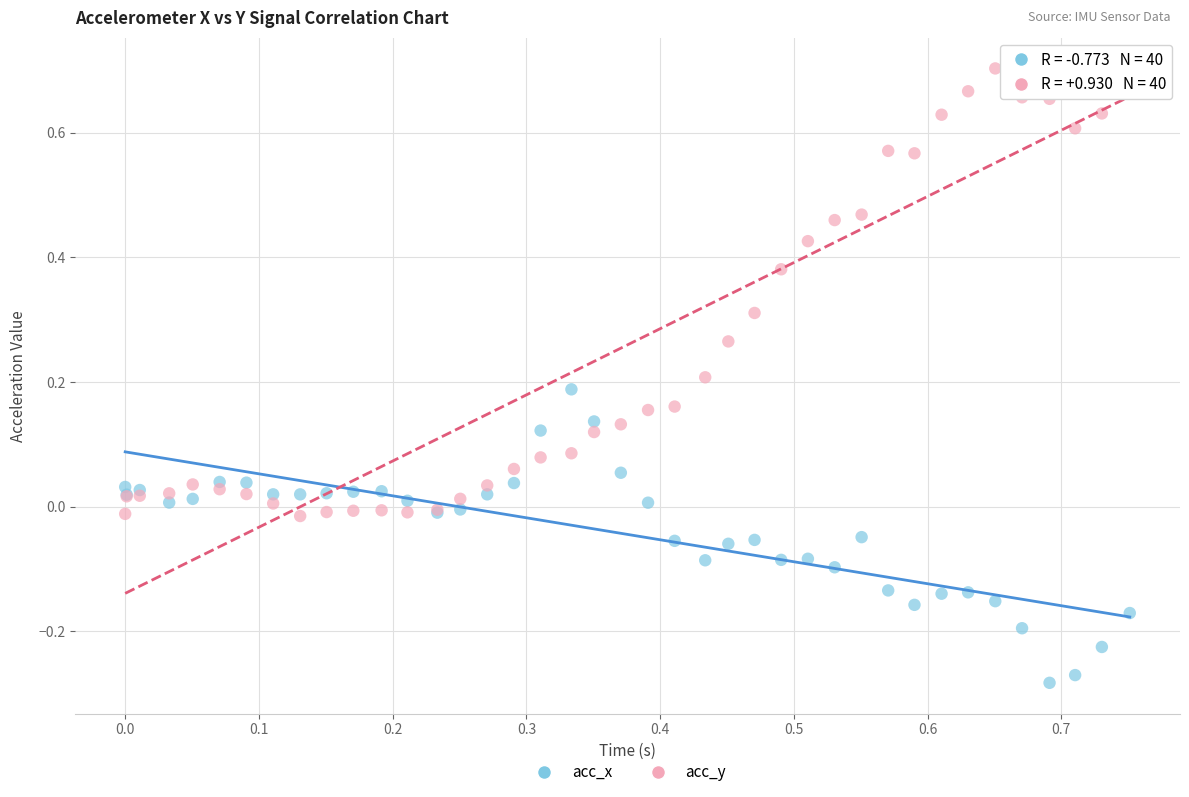

Which series has the widest spread of Y values?

acc_y